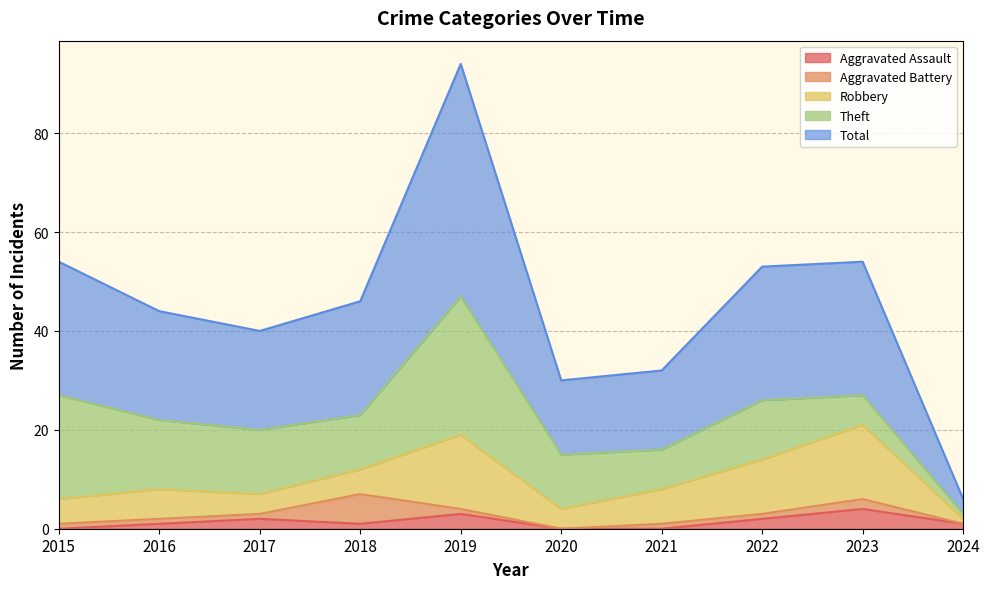

Reading right to left, list all the values displayed in this chart.

Aggravated Assault: 1	4	2	0	0	3	1	2	1	0
Aggravated Battery: 0	2	1	1	0	1	6	1	1	1
Robbery: 1	15	11	7	4	15	5	4	6	5
Theft: 1	6	12	8	11	28	11	13	14	21
Total: 3	27	27	16	15	47	23	20	22	27